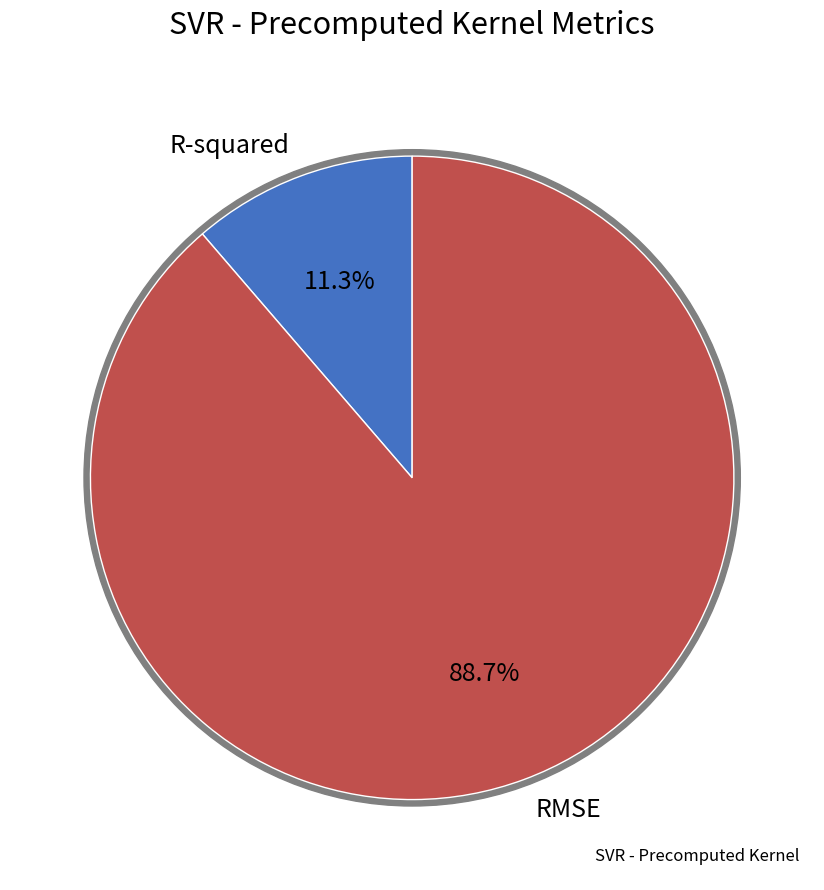

To the nearest percent, what is the difference between the R-squared and RMSE slice percentages?

77%